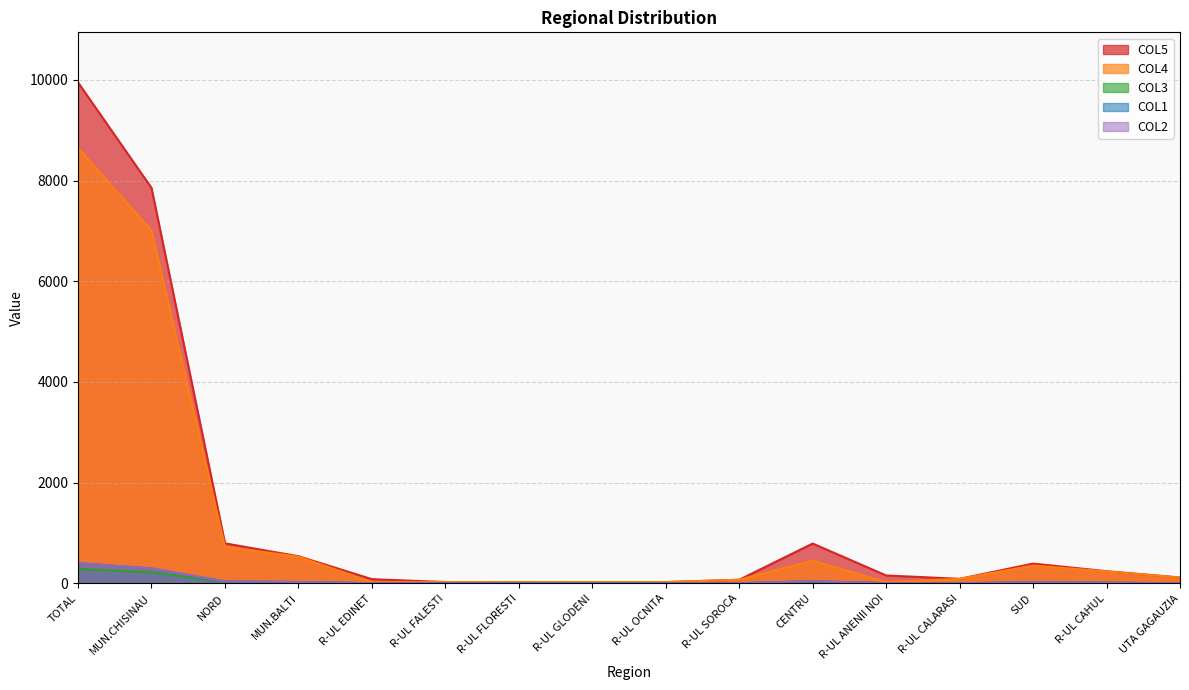

True or false: COL5 and COL4 intersect in this chart.

False